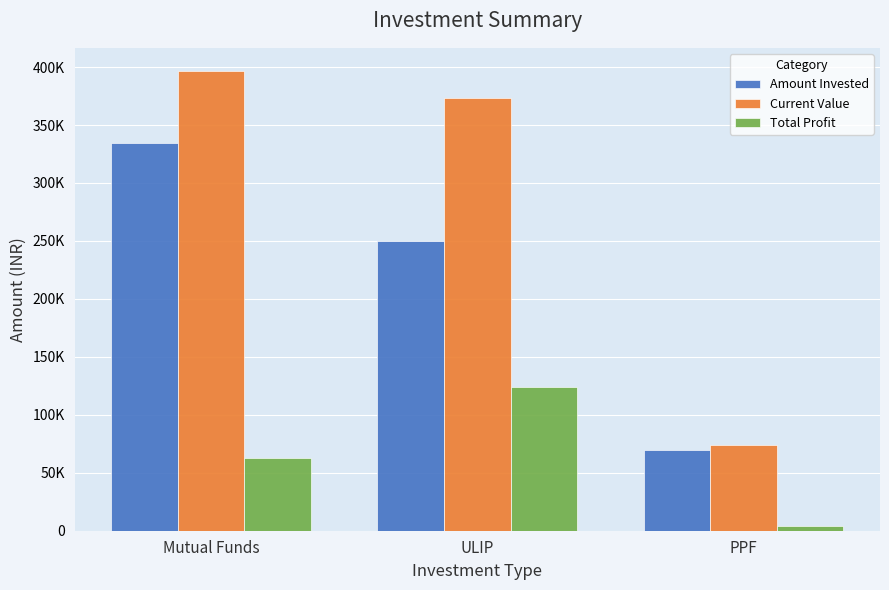

Are the bars grouped side by side (vs. stacked)?

Yes